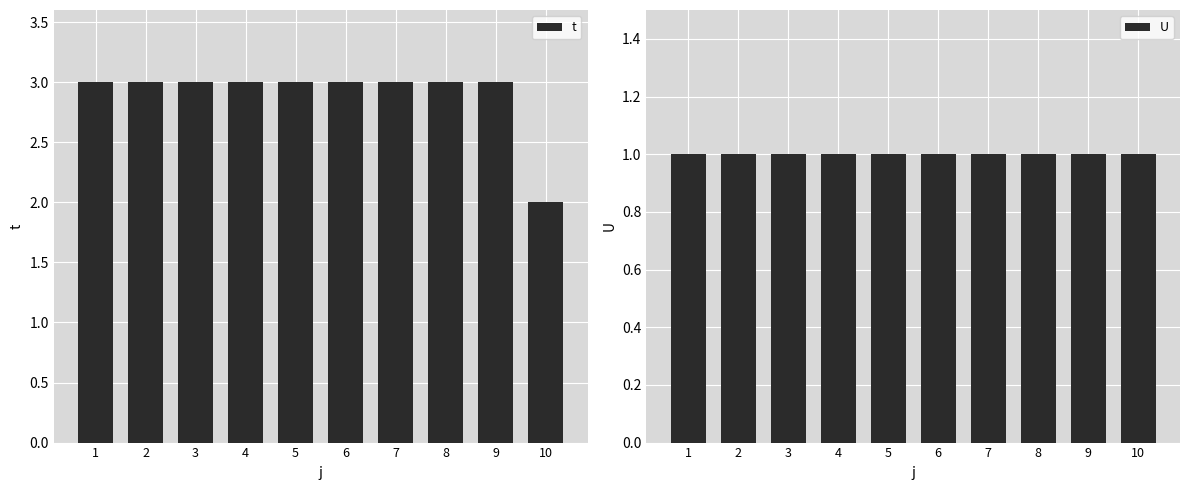

Reading left to right, list all the values displayed in this chart.

t: 3	3	3	3	3	3	3	3	3	2
U: 1	1	1	1	1	1	1	1	1	1